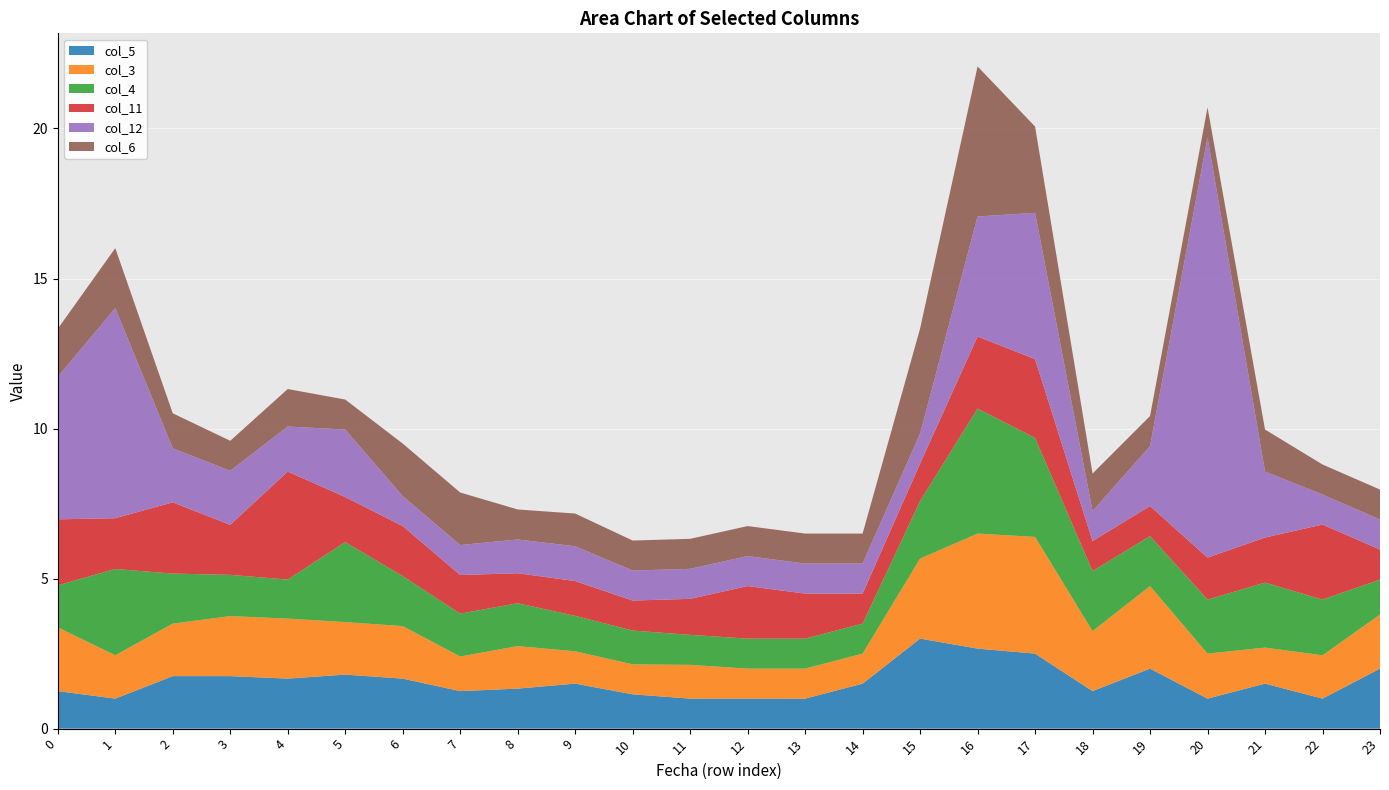

Reading right to left, extract all data points from this chart.

col_5: 2.0	1.0	1.5	1.0	2.0	1.2	2.5	2.7	3.0	1.5	1.0	1.0	1.0	1.1	1.5	1.3	1.2	1.7	1.8	1.7	1.8	1.8	1.0	1.2
col_3: 1.8	1.4	1.2	1.5	2.8	2.0	3.9	3.8	2.7	1.0	1.0	1.0	1.1	1.0	1.1	1.4	1.2	1.8	1.8	2.0	2.0	1.8	1.4	2.1
col_4: 1.2	1.9	2.2	1.8	1.7	2.0	3.3	4.2	1.9	1.0	1.0	1.0	1.0	1.1	1.2	1.4	1.4	1.7	2.7	1.3	1.4	1.7	2.9	1.4
col_11: 1.0	2.5	1.5	1.4	1.0	1.0	2.6	2.4	1.2	1.0	1.5	1.8	1.2	1.0	1.2	1.0	1.3	1.7	1.5	3.6	1.7	2.4	1.7	2.2
col_12: 1.0	1.0	2.2	14.0	2.0	1.0	4.9	4.0	1.0	1.0	1.0	1.0	1.0	1.0	1.2	1.1	1.0	1.0	2.2	1.5	1.8	1.8	7.0	4.8
col_6: 1.0	1.0	1.4	1.0	1.0	1.2	2.9	5.0	3.5	1.0	1.0	1.0	1.0	1.0	1.1	1.0	1.8	1.8	1.0	1.2	1.0	1.2	2.0	1.6